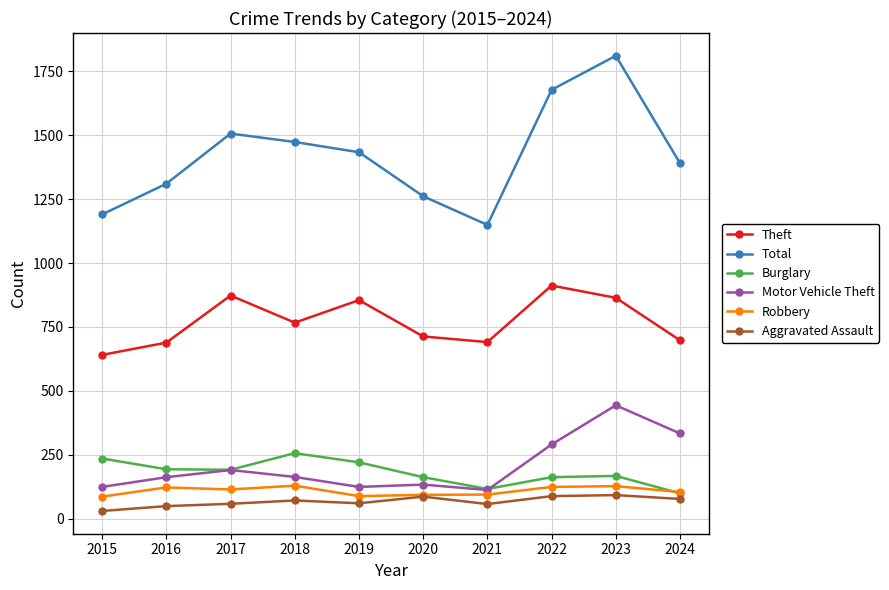

What is the value of the Total point at the 1st from the left?

1190